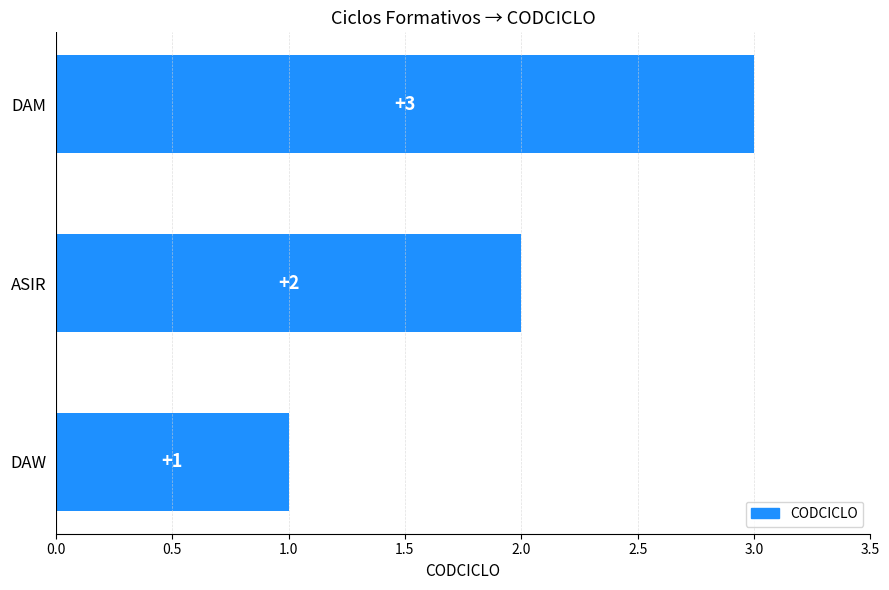

List the labels in order of value, smallest first.

DAW, ASIR, DAM